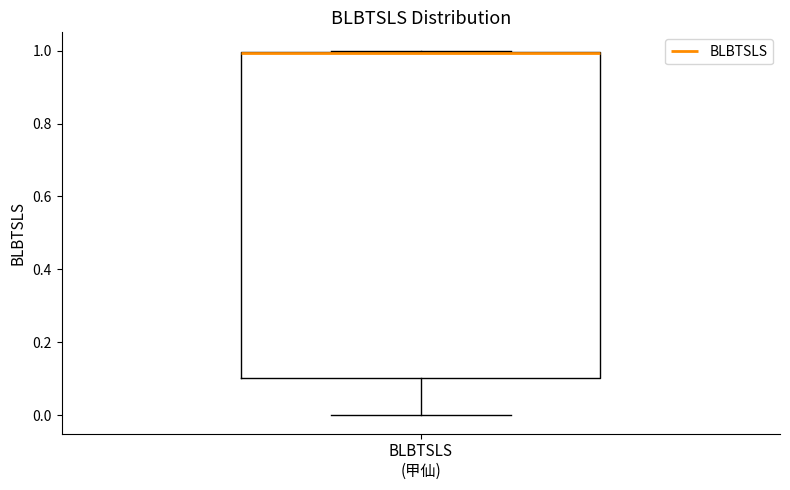

Transcribe this box plot: give where the median line is, the range the box spans, and where the two whiskers end, as read against the y-axis. The values are not printed on the chart, so give them approximately, as read against the axis.

median 1.0 (drawn on the box's upper edge), box 0.1 to 1.0, whiskers 0.0 to 1.0